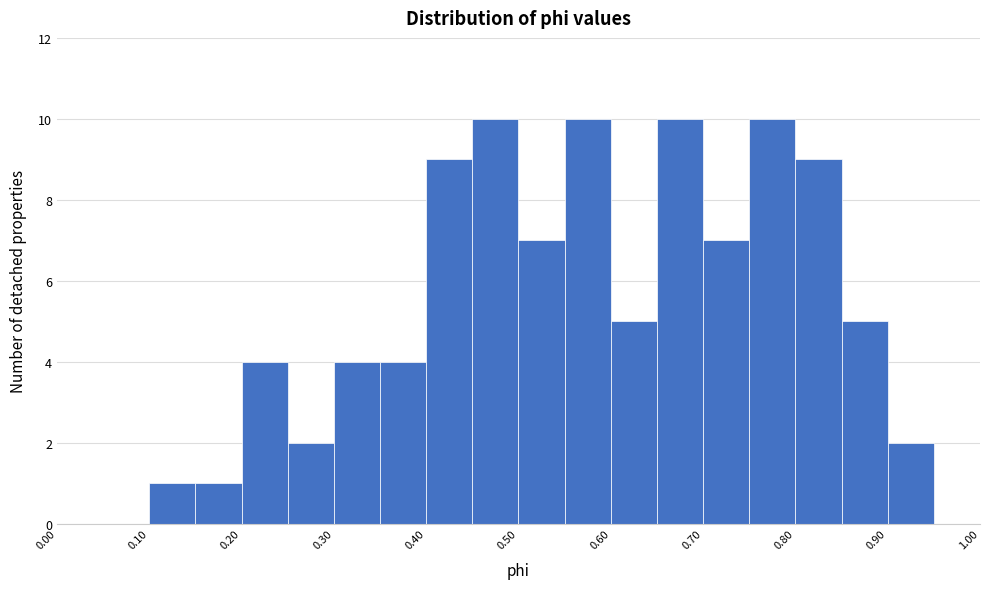

Reading left to right, list every bar in this chart as the range it spans on the x-axis followed by its height. The values are not printed on the chart, so give them approximately, as read against the axis.

0.00 to 0.05: 0
0.05 to 0.10: 0
0.10 to 0.15: 1
0.15 to 0.20: 1
0.20 to 0.25: 4
0.25 to 0.30: 2
0.30 to 0.35: 4
0.35 to 0.40: 4
0.40 to 0.45: 9
0.45 to 0.50: 10
0.50 to 0.55: 7
0.55 to 0.60: 10
0.60 to 0.65: 5
0.65 to 0.70: 10
0.70 to 0.75: 7
0.75 to 0.80: 10
0.80 to 0.85: 9
0.85 to 0.90: 5
0.90 to 0.95: 2
0.95 to 1.00: 0